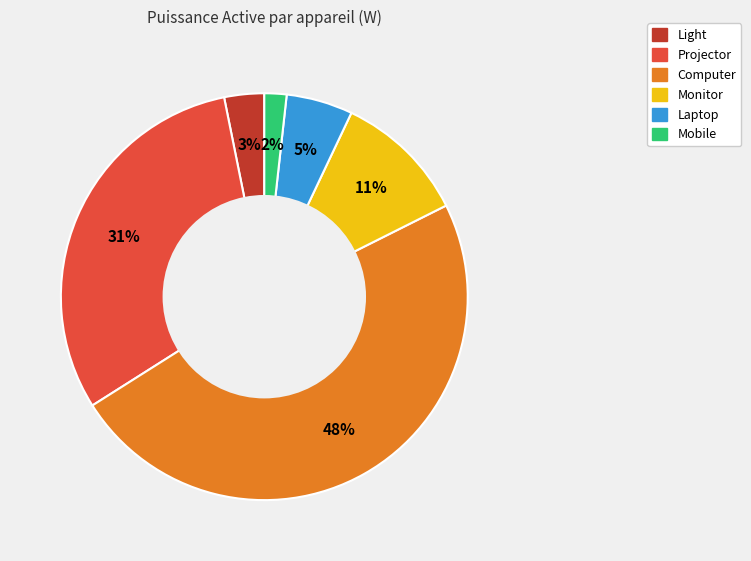

How many slices are in this pie chart?

6